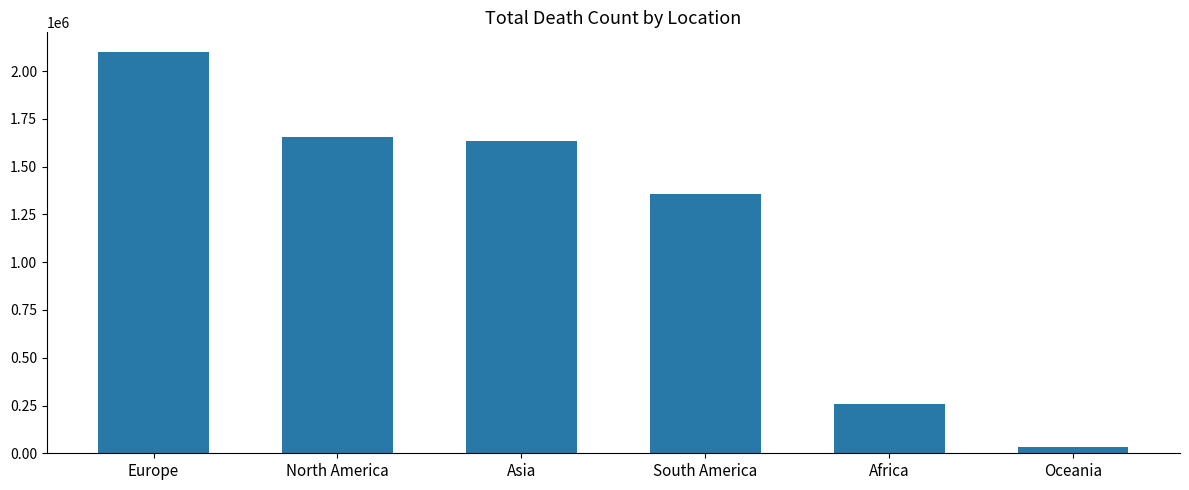

Is it true that the value at South America is 542811?

False